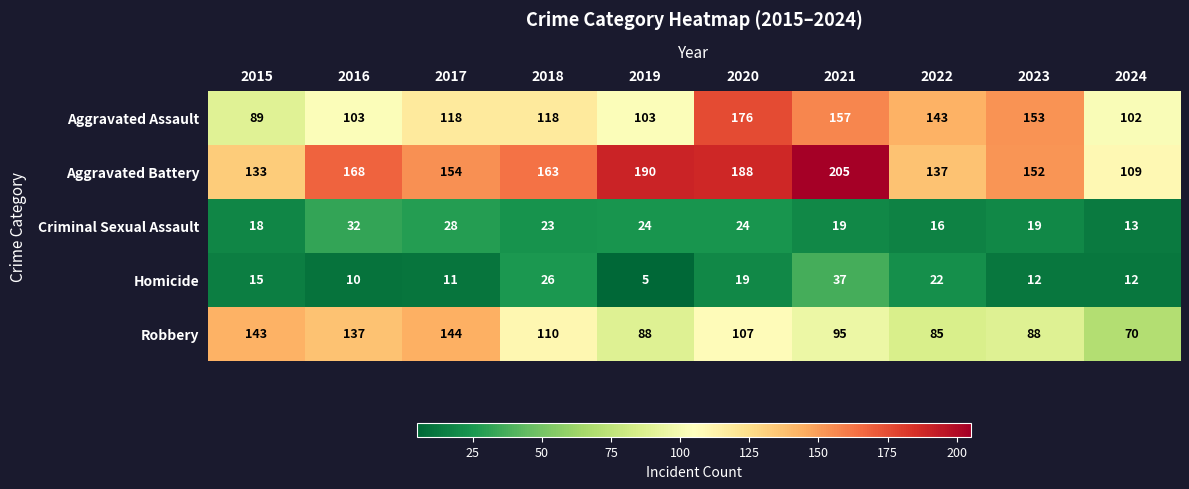

What is the difference between the maximum and minimum values in the Robbery series?

74